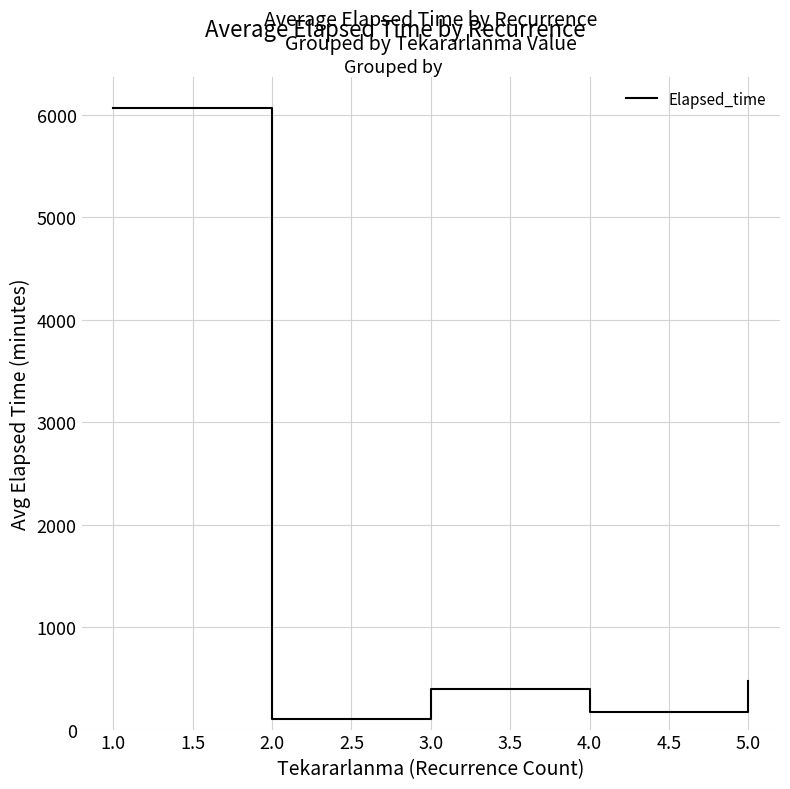

What is the difference between the second highest and minimum values?

370.7